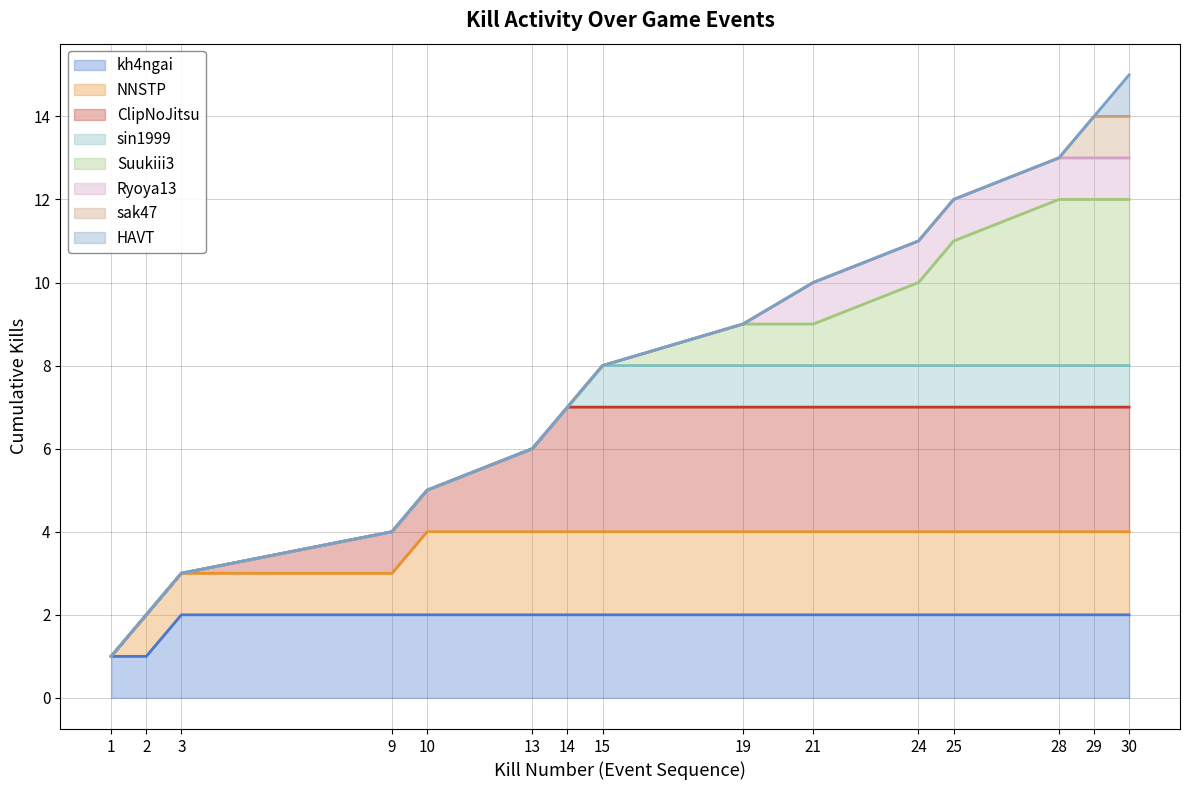

Read the value at 3.

3